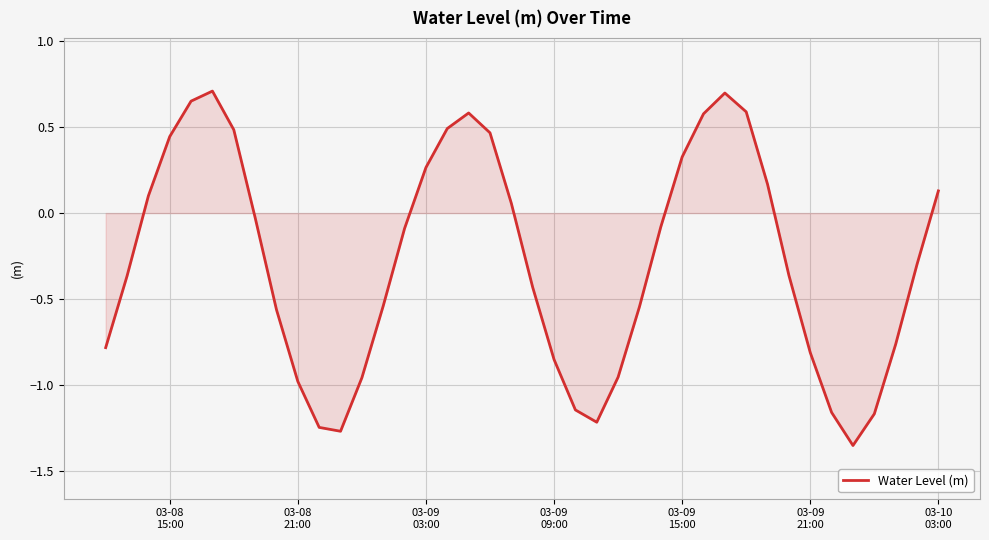

How many distinct data groups are displayed?

1